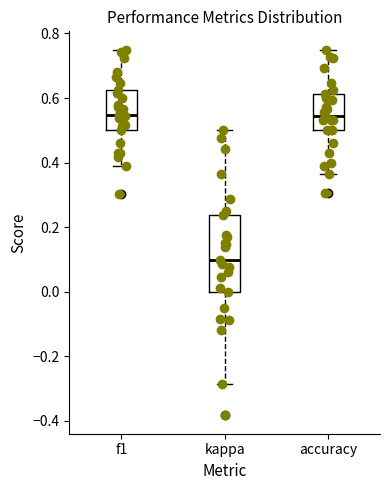

Which box has the lowest median line?

kappa